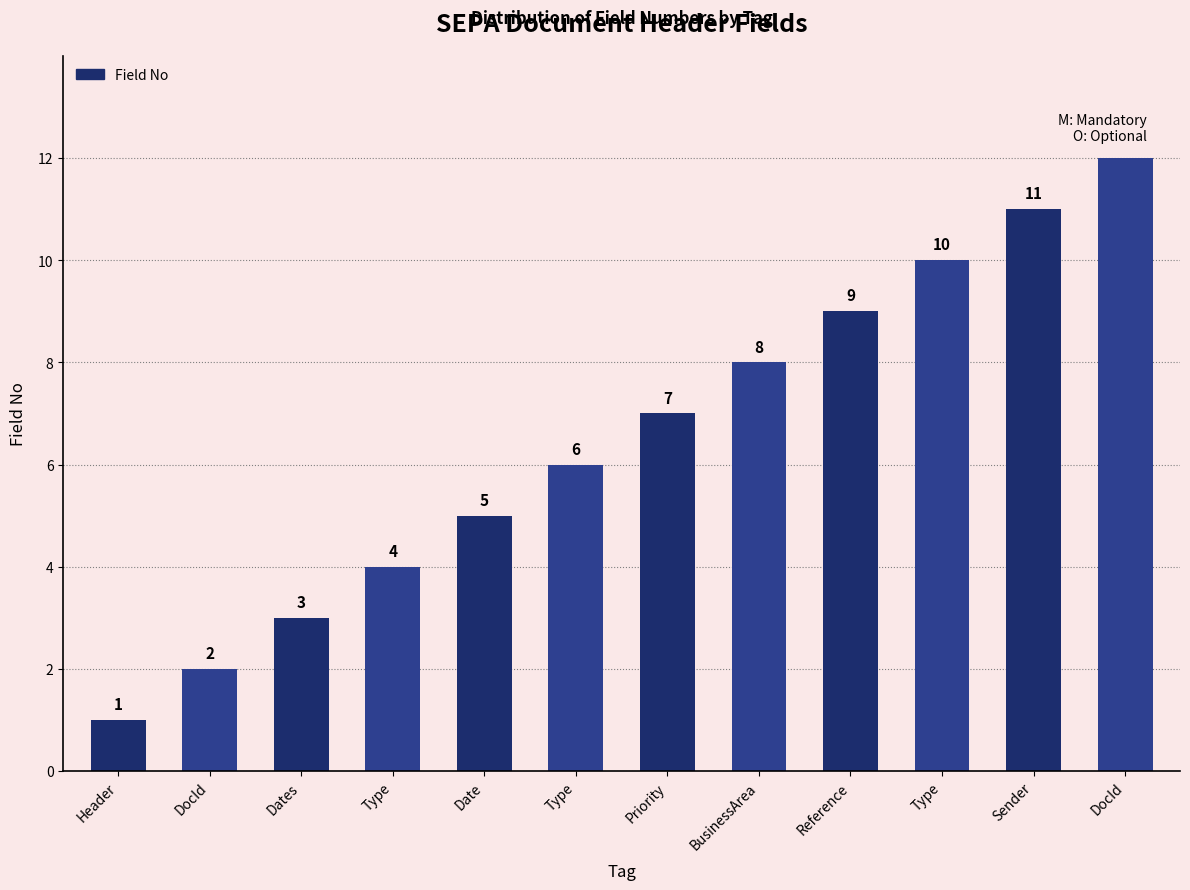

Which has a higher value, Type or Type?

Type